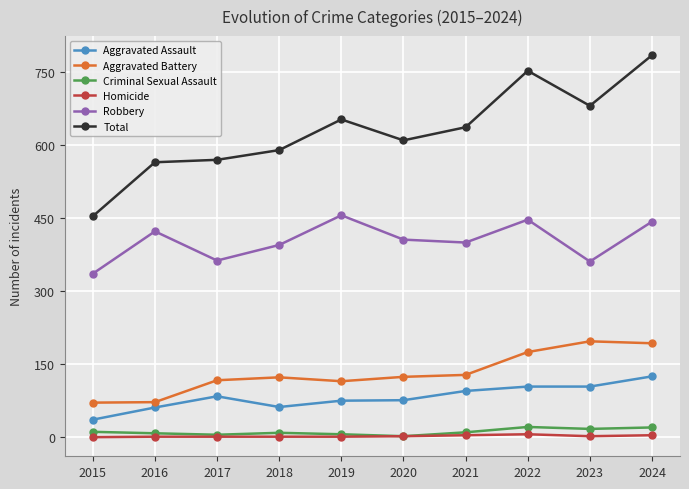

True or false: Aggravated Assault has more than 0 interior local peaks.

True